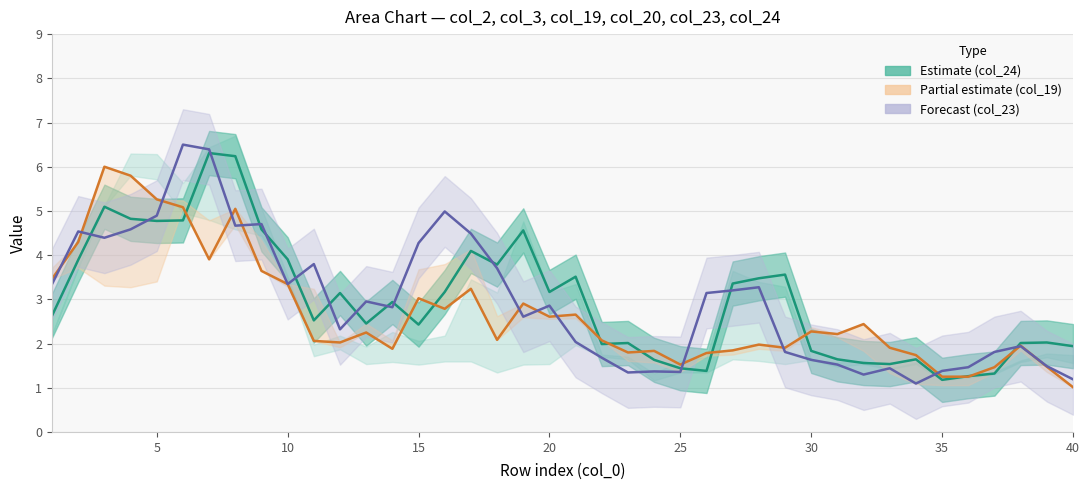

Reading left to right, list all the values displayed in this chart.

col_24 estimate: 2.6	3.9	5.1	4.8	4.8	4.8	6.3	6.2	4.6	3.9	2.5	3.1	2.5	2.9	2.4	3.2	4.1	3.8	4.6	3.2	3.5	2.0	2.0	1.6	1.4	1.4	3.4	3.5	3.6	1.8	1.6	1.6	1.5	1.6	1.2	1.3	1.3	2.0	2.0	1.9
col_19 partial estimate: 3.5	4.3	6.0	5.8	5.3	5.1	3.9	5.0	3.6	3.3	2.1	2.0	2.3	1.9	3.0	2.8	3.2	2.1	2.9	2.6	2.7	2.1	1.8	1.8	1.5	1.8	1.8	2.0	1.9	2.3	2.2	2.4	1.9	1.7	1.3	1.3	1.5	2.0	1.5	1.0
col_23 forecast: 3.3	4.5	4.4	4.6	4.9	6.5	6.4	4.7	4.7	3.3	3.8	2.3	3.0	2.8	4.3	5.0	4.5	3.7	2.6	2.9	2.0	1.7	1.3	1.4	1.4	3.1	3.2	3.3	1.8	1.6	1.5	1.3	1.4	1.1	1.4	1.5	1.8	1.9	1.5	1.2